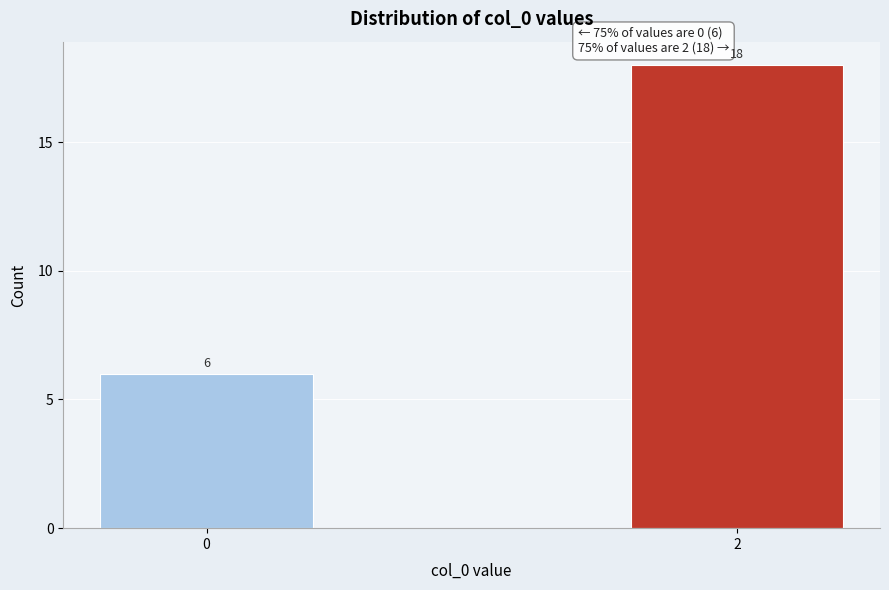

Reading left to right, what are all the values shown in this chart?

0=6	2=18